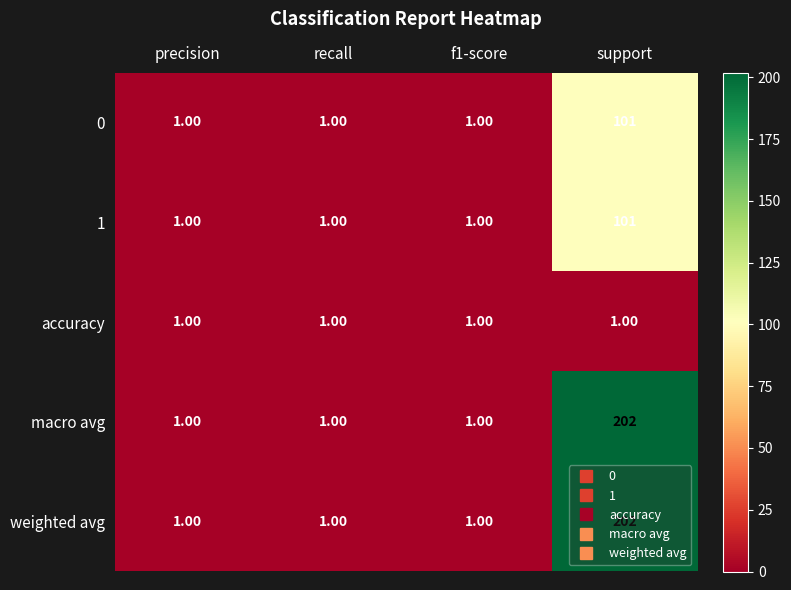

What is the average value of the weighted avg series?

51